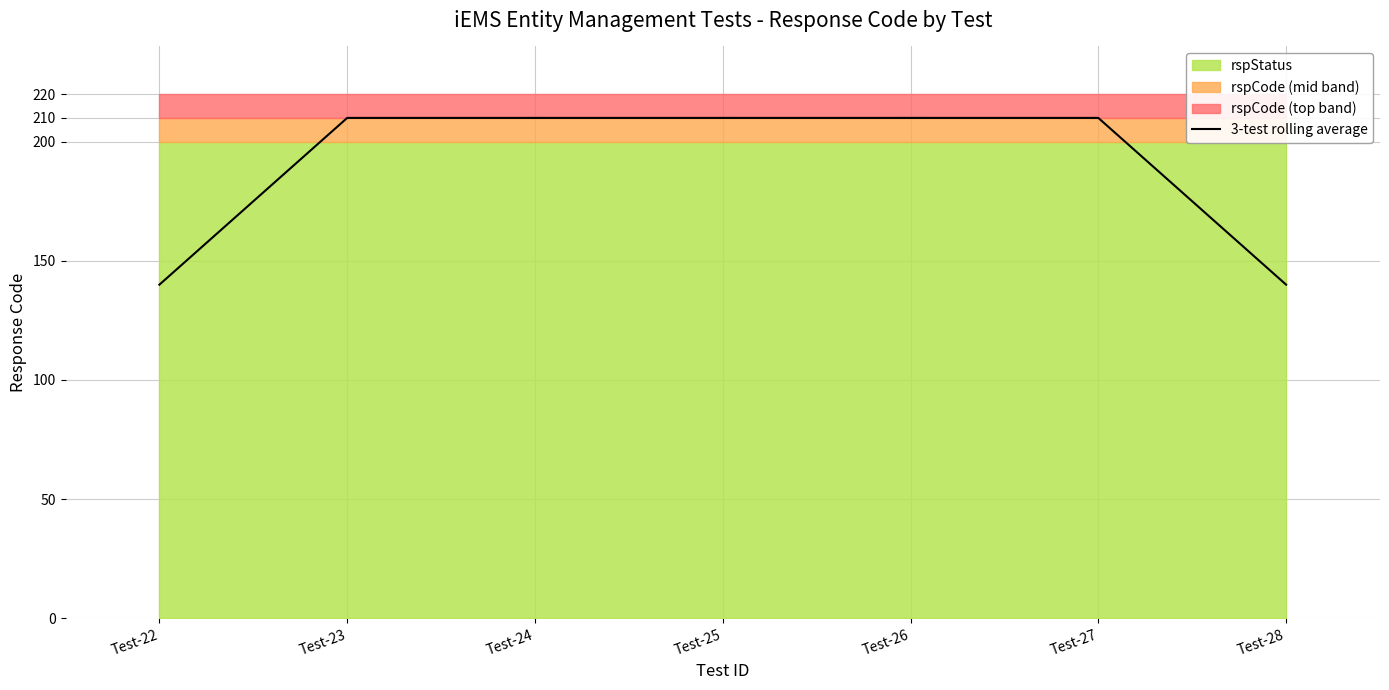

Reading left to right, transcribe all the data shown in this chart.

Test-22=140	Test-23=210	Test-24=210	Test-25=210	Test-26=210	Test-27=210	Test-28=140